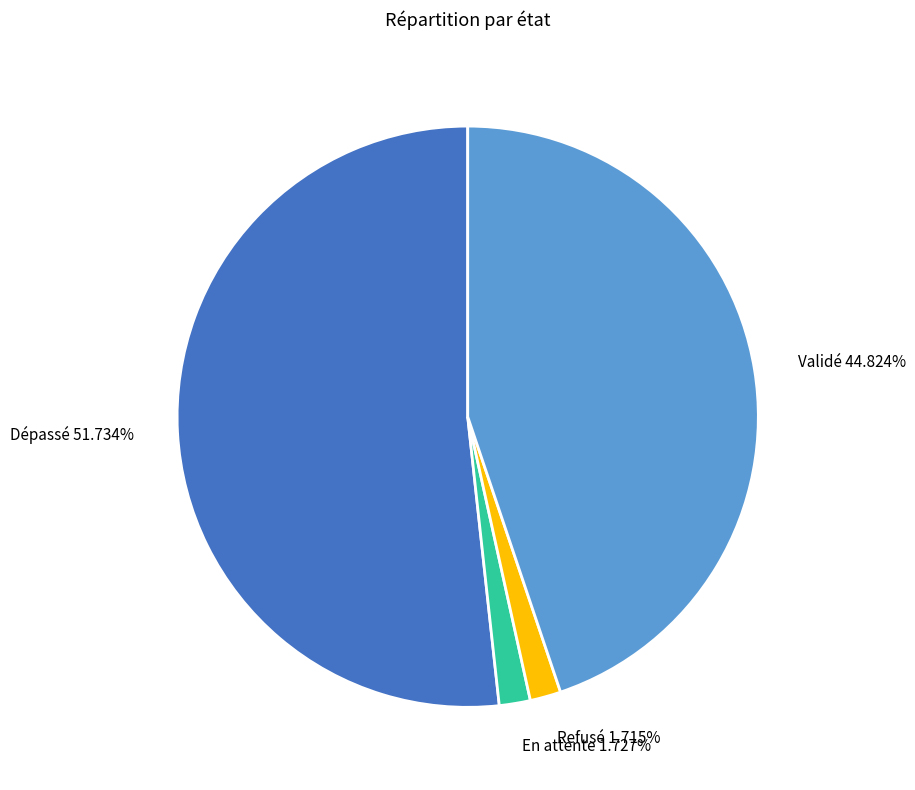

Which slice is the largest?

Dépassé